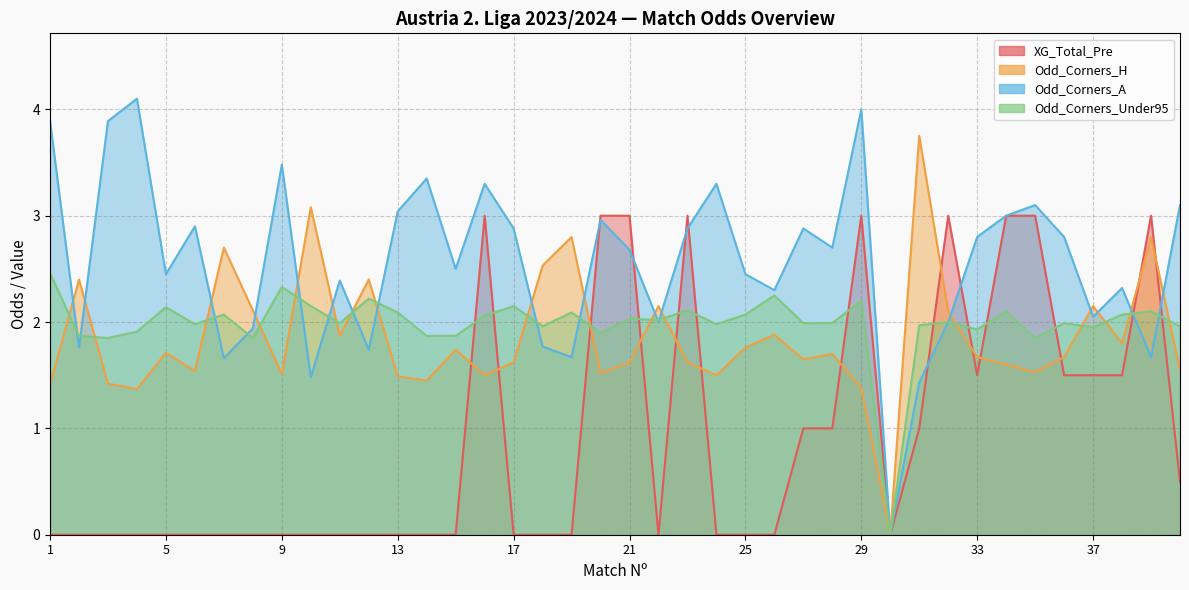

What is the difference between the highest and lowest values at 17?

2.9